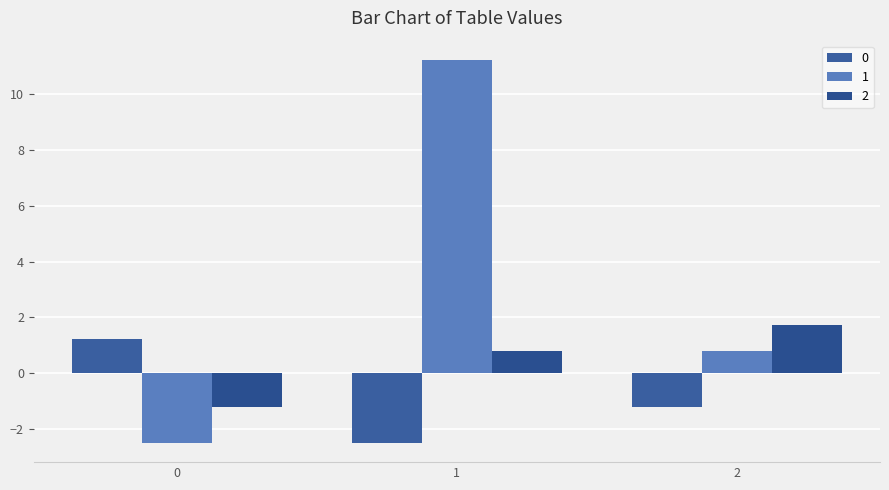

Which series has the largest range (max minus min)?

1